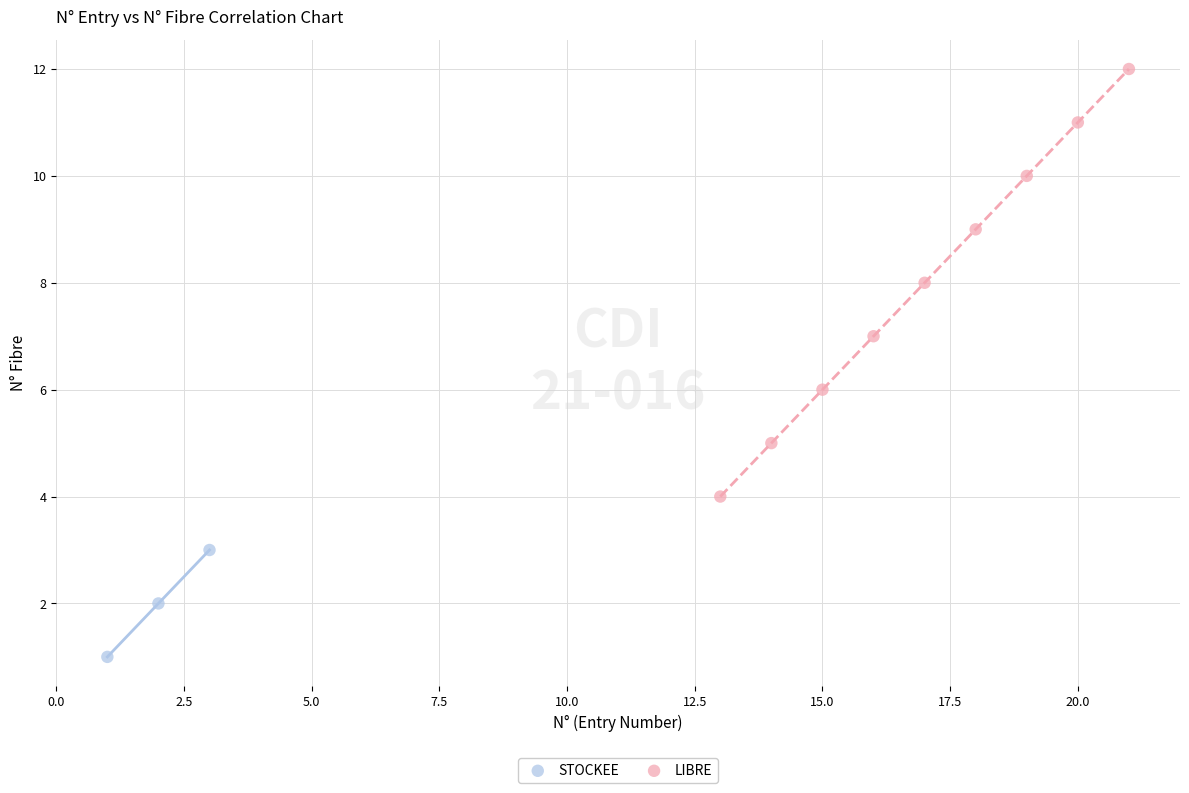

Which series contains the lowest Y value?

STOCKEE